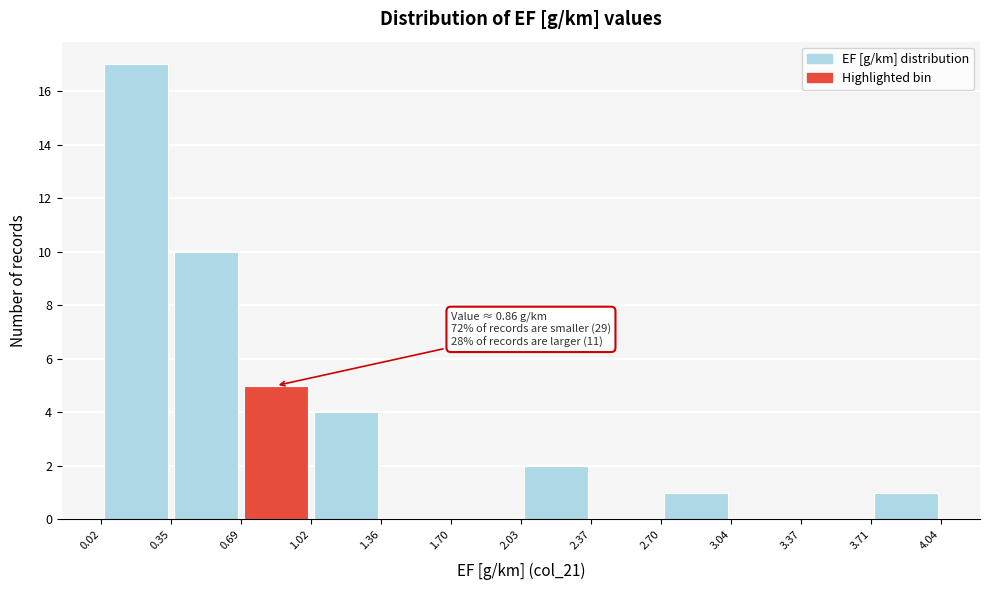

Which range on the x-axis has the tallest bar?

0.02 to 0.35